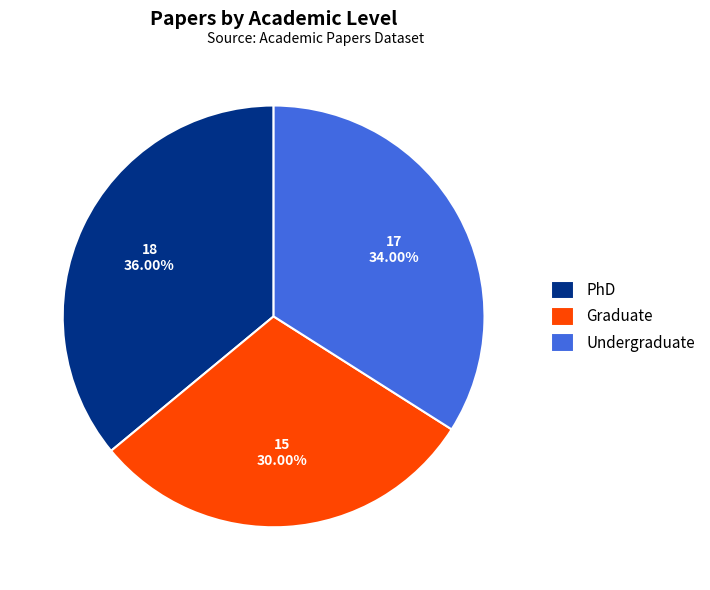

What is the largest slice in the pie chart?

PhD